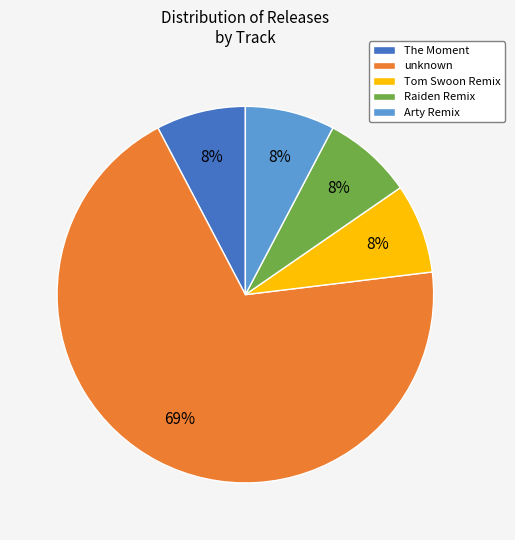

To the nearest percent, what portion does The Moment represent?

8%